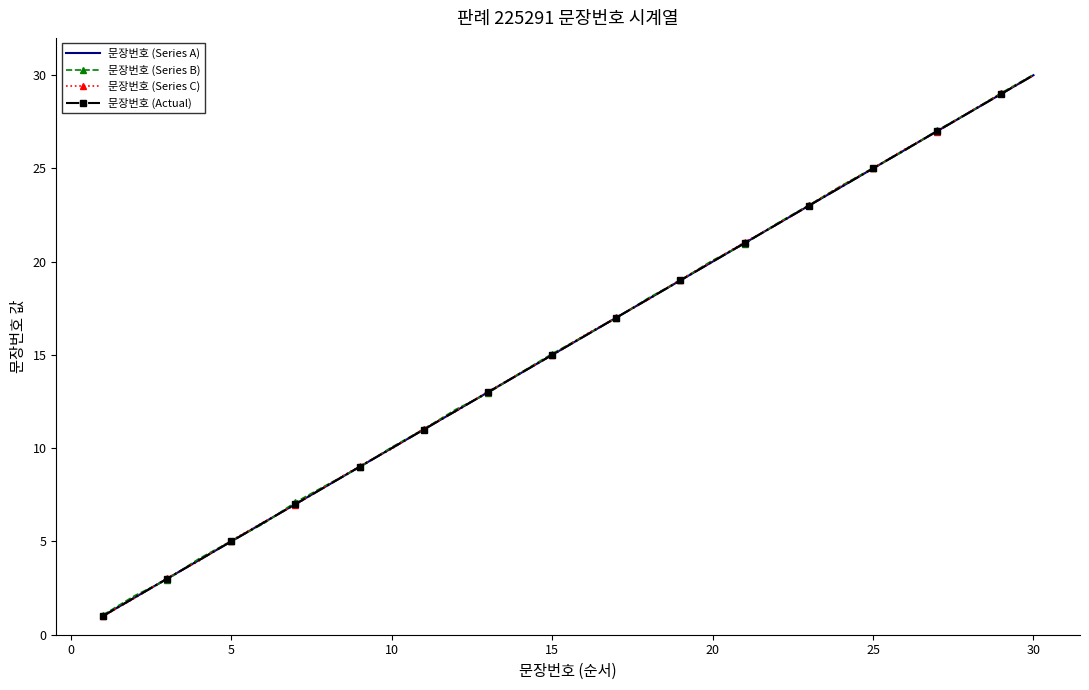

True or false: 문장번호 (Series A) and 문장번호 (Series C) intersect in this chart.

True